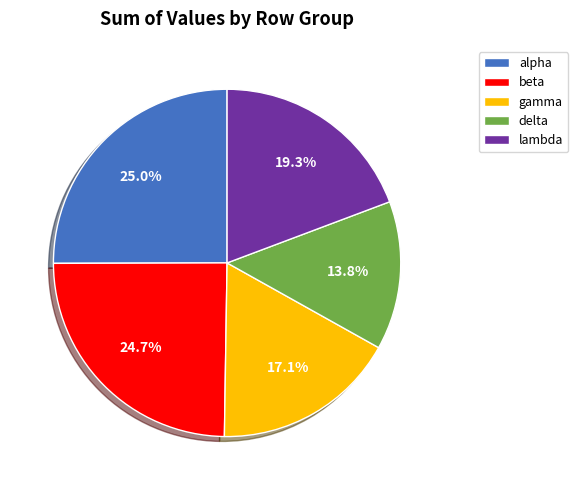

Is it true that gamma is 17% of the pie?

True